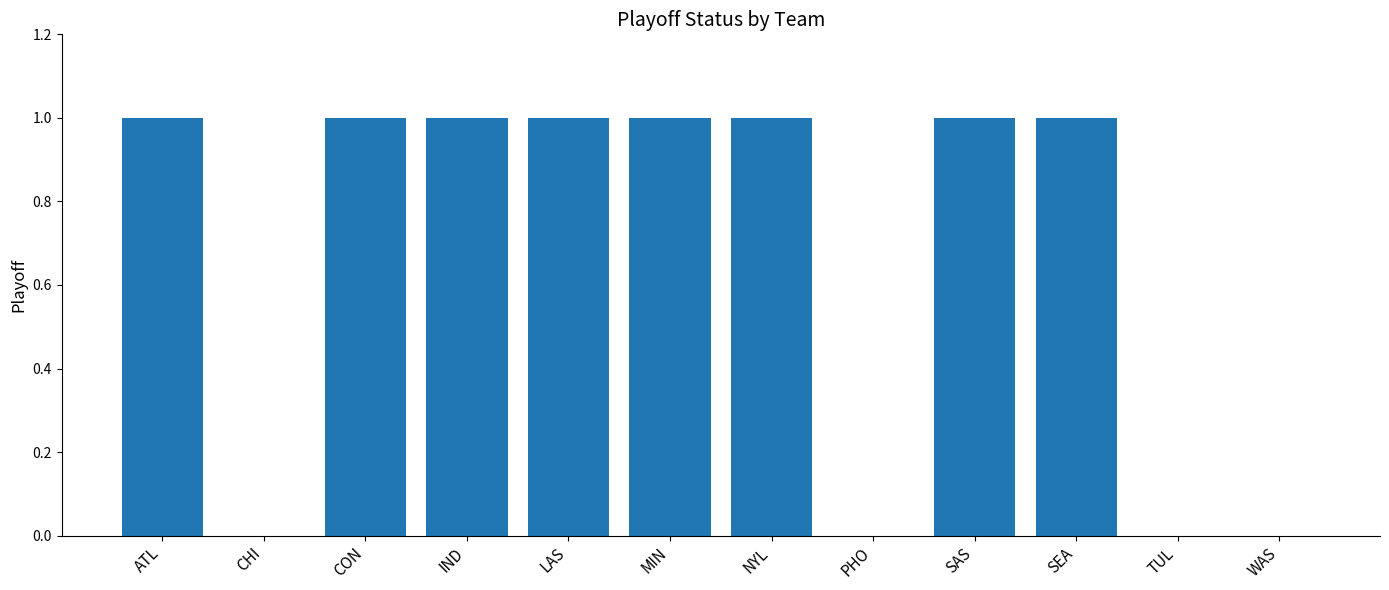

The value at IND is 0. True or false?

False